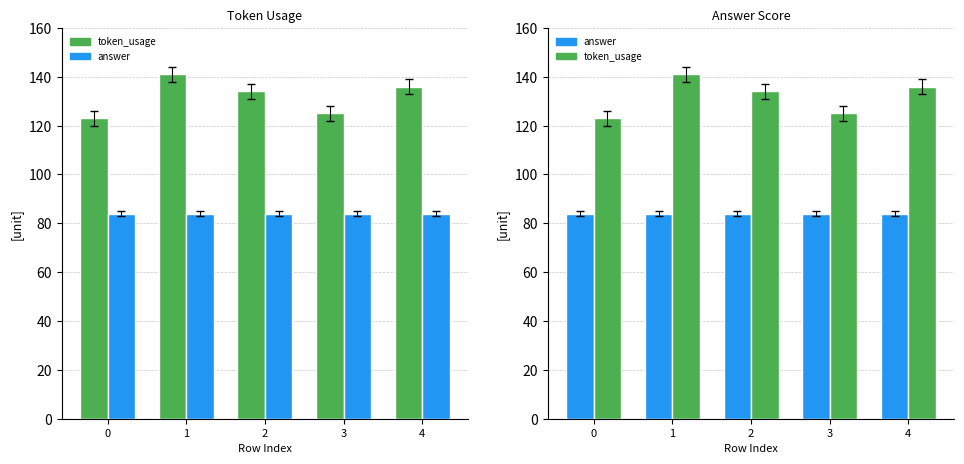

Does the chart contain stacked bars?

No